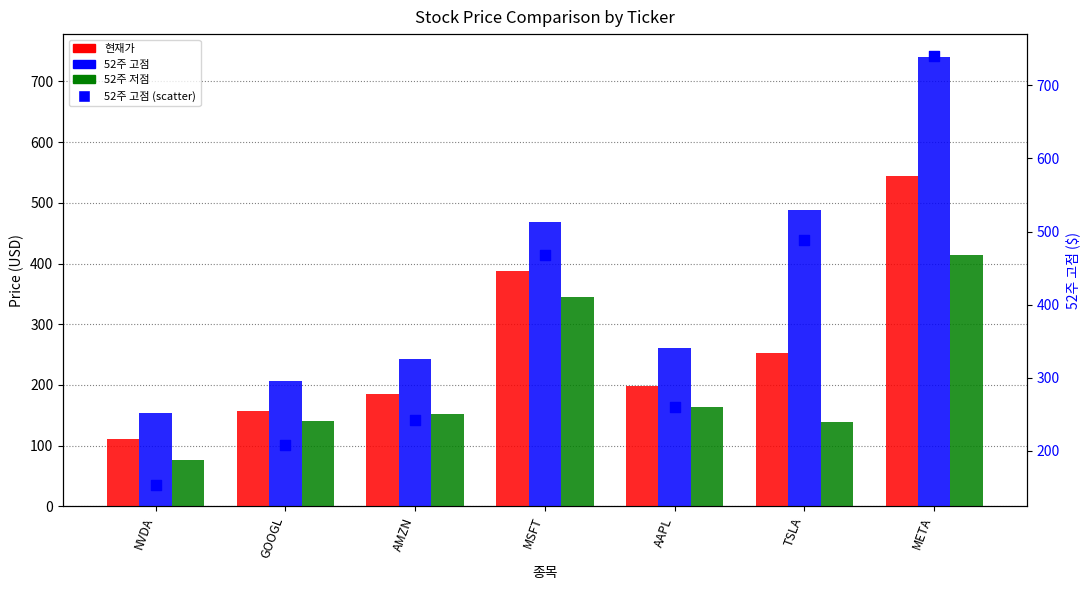

What is the total value across all series at NVDA?

492.8